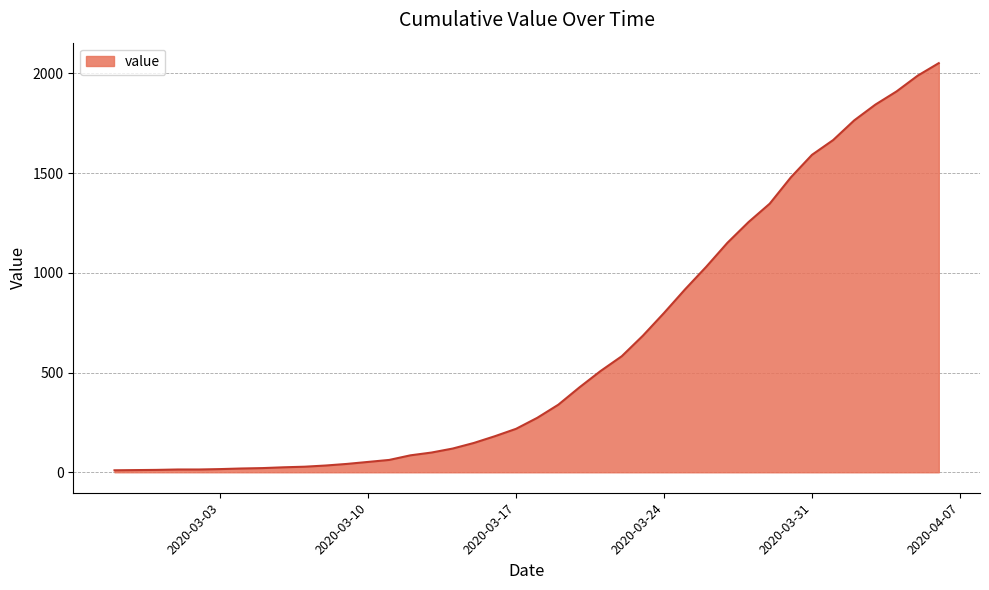

What is the greatest value displayed?

2052